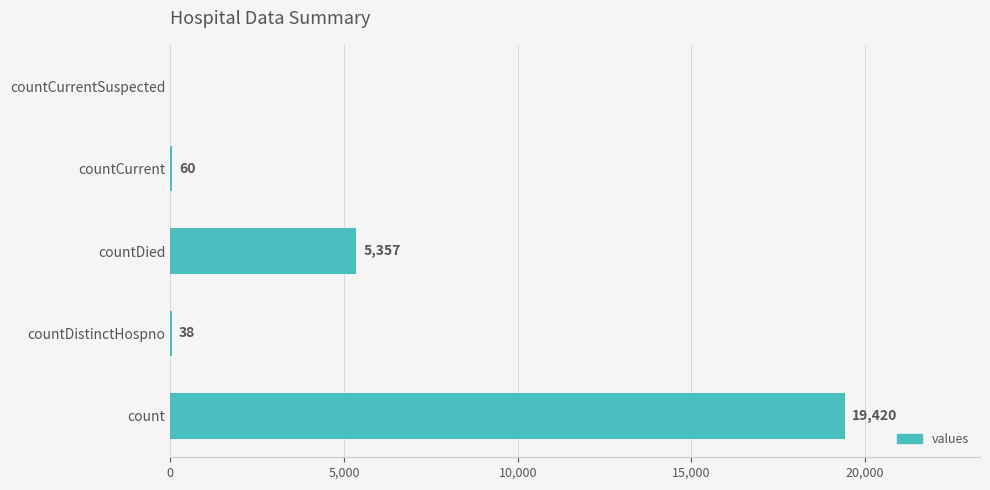

What is the change in value from count to countDistinctHospno?

-19382